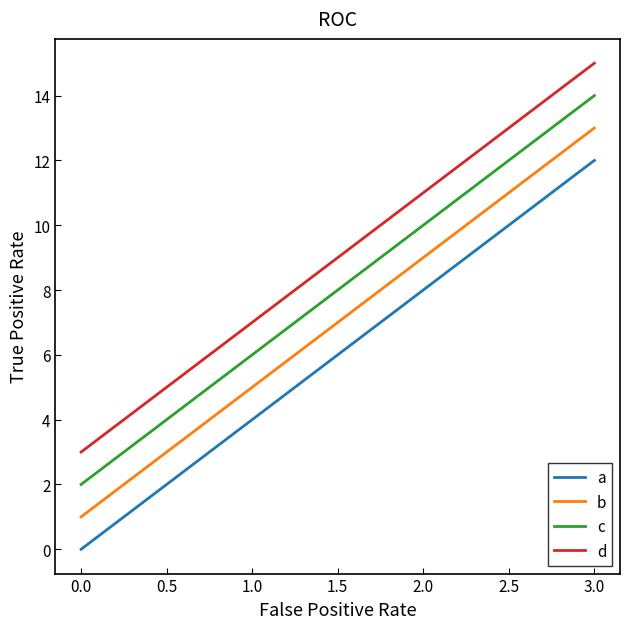

Count the c values in the range 6 to 14.

3